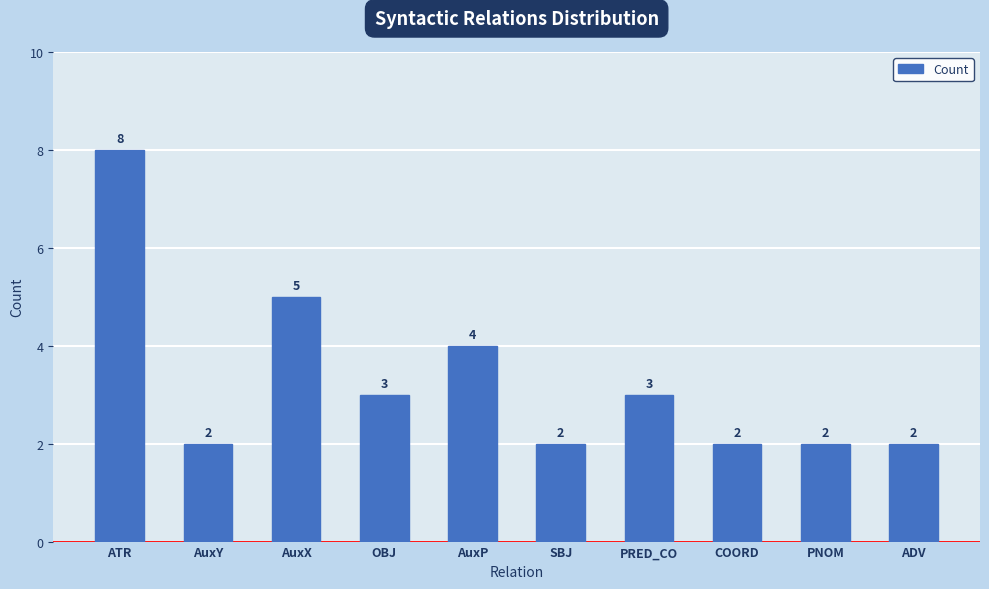

What is the label of the 1st bar from the right?

ADV